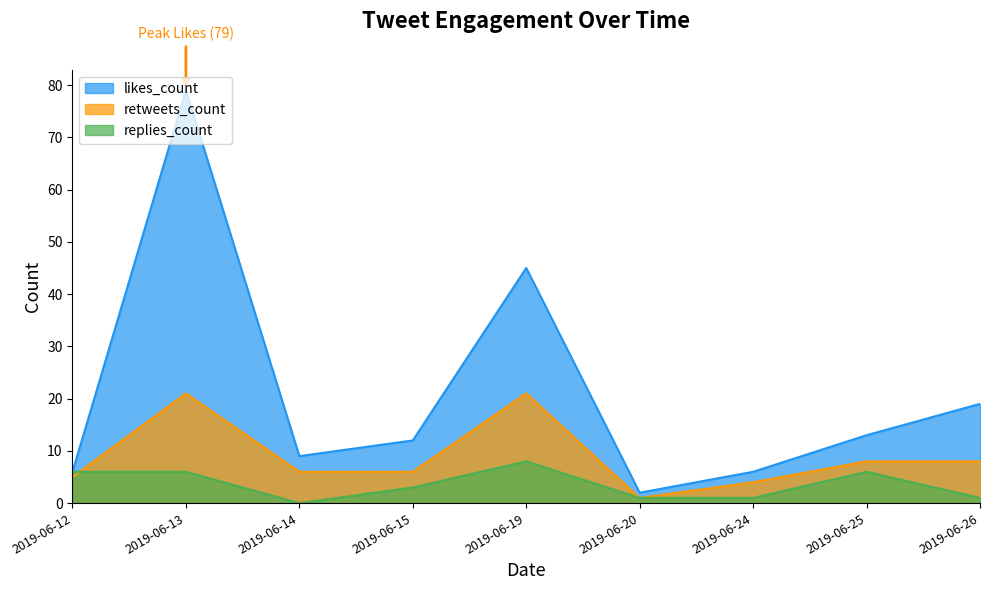

What is the spread (max minus min) of values at 2019-06-24?

5